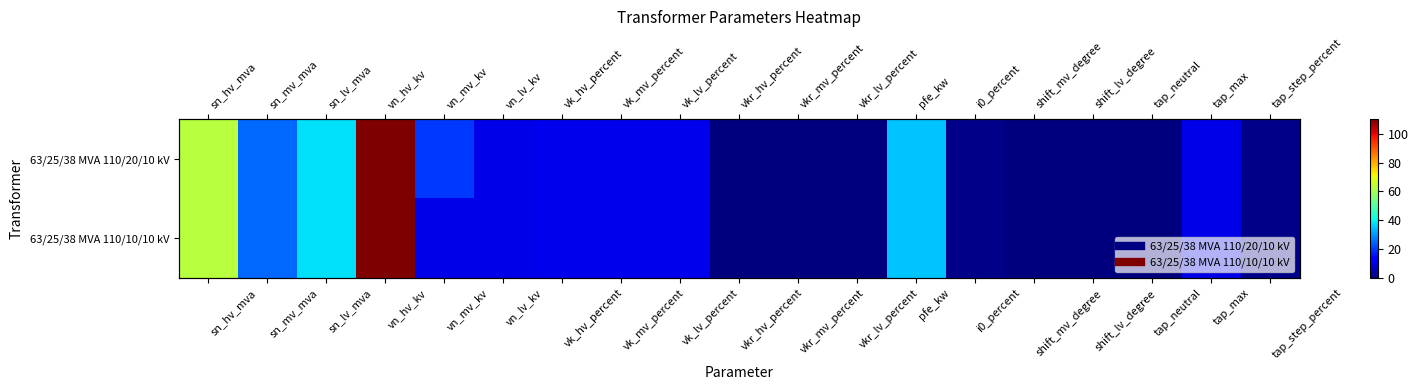

What is the maximum value for 63/25/38 MVA 110/10/10 kV?

110.0